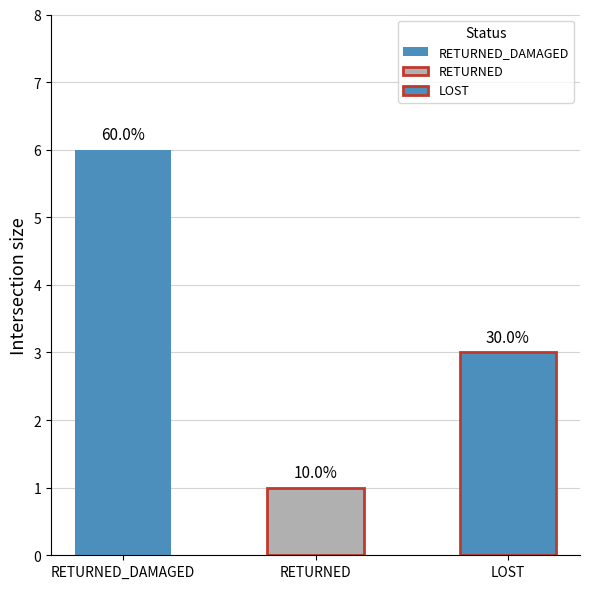

What position from the left is LOST?

3